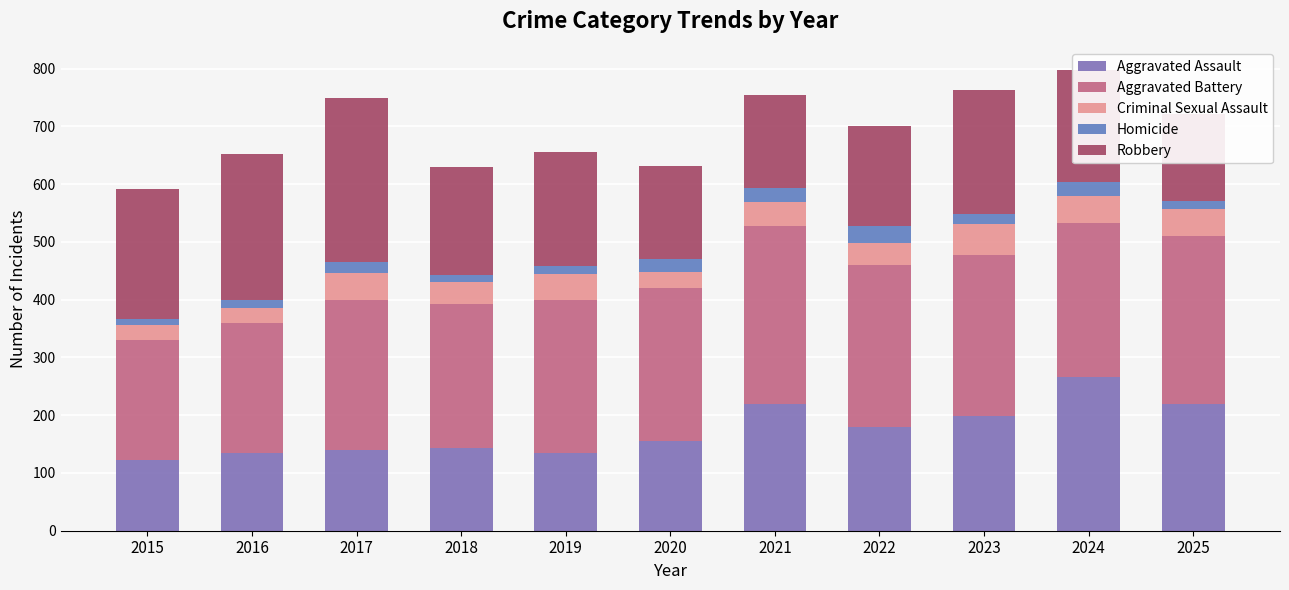

At 2015, list the series in order from smallest to largest.

Homicide, Criminal Sexual Assault, Aggravated Assault, Aggravated Battery, Robbery